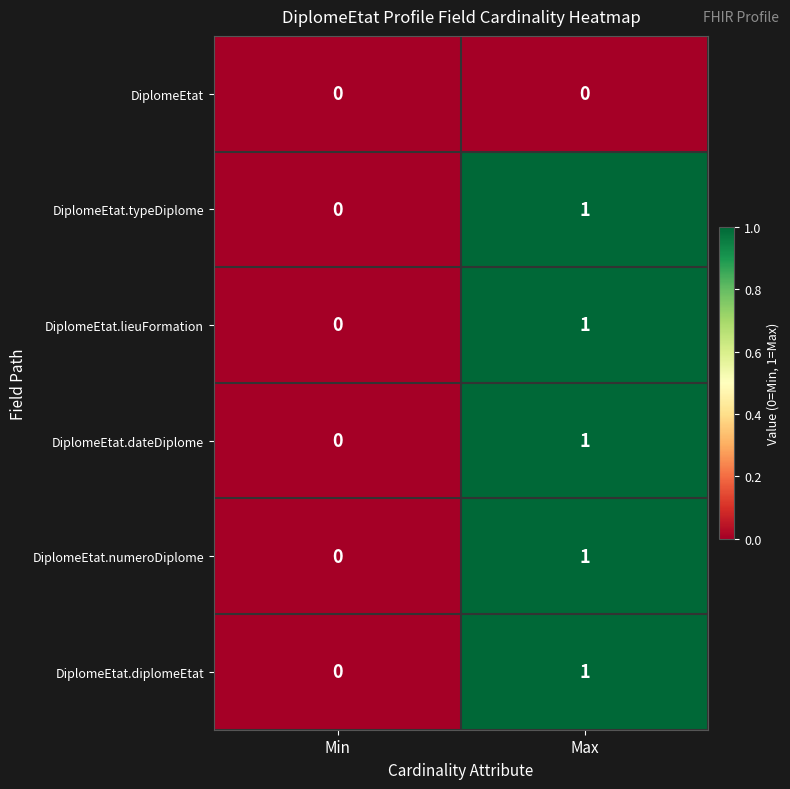

At which label is DiplomeEtat.typeDiplome closest to 0?

Min